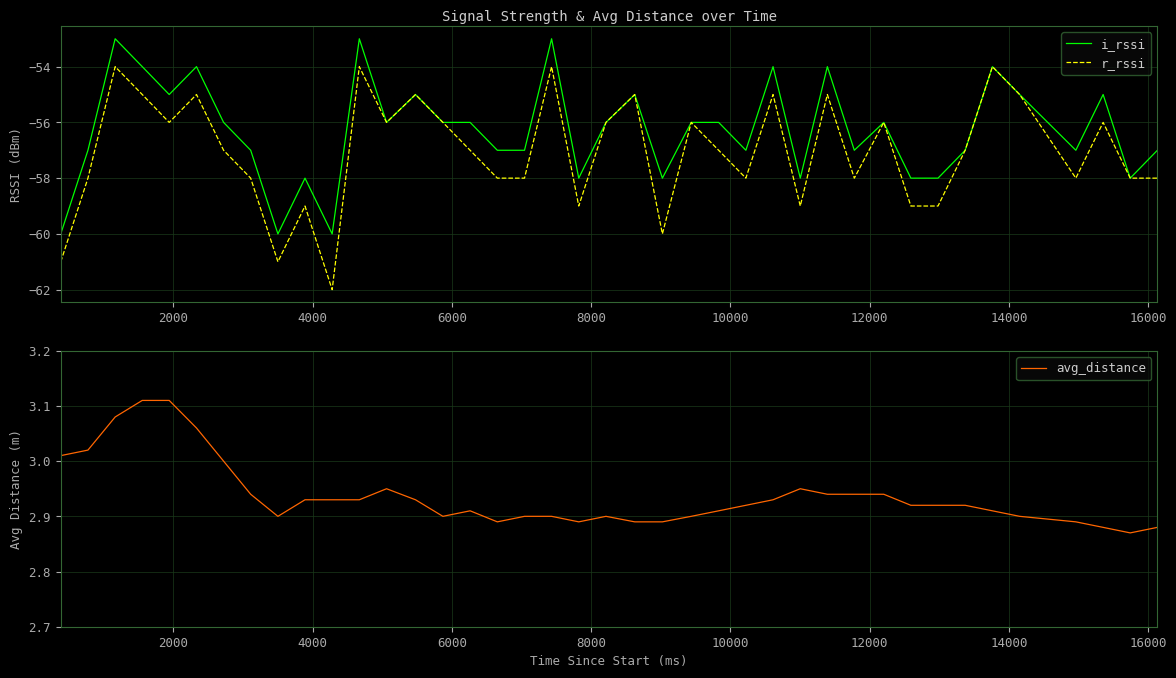

How many interior local peaks does the r_rssi series have?

13